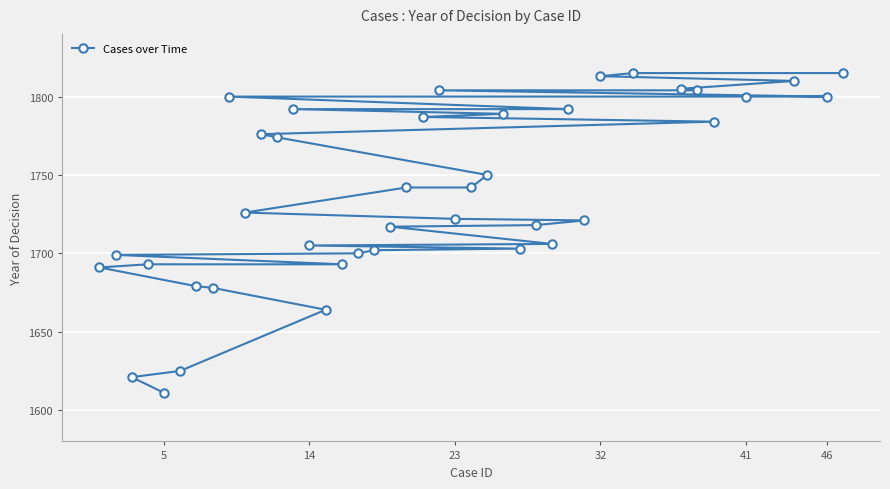

What is the average value?

1739